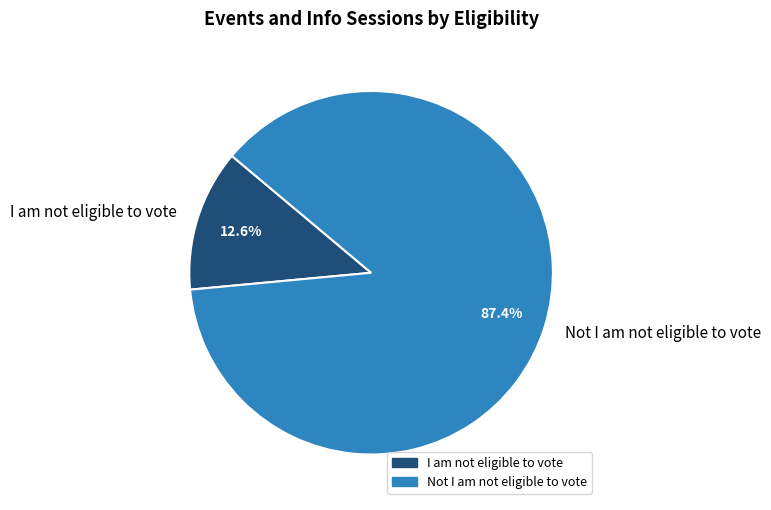

What percentage is the I am not eligible to vote slice, to the nearest percent?

13%